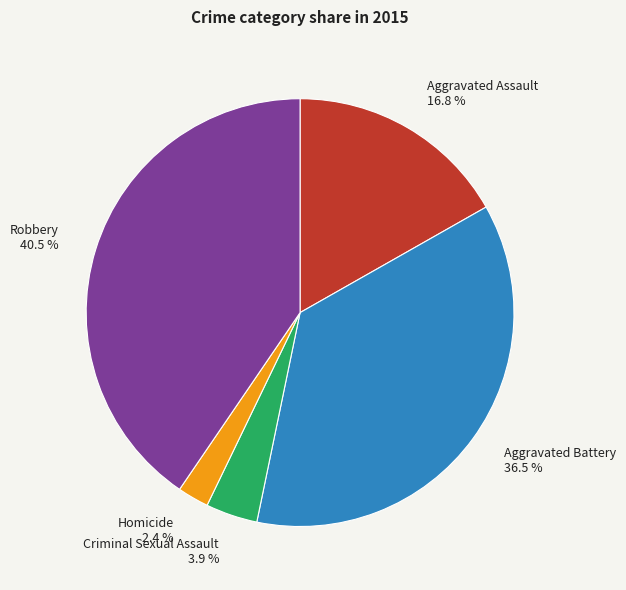

Do Aggravated Assault and Robbery together represent more than half of the pie?

Yes